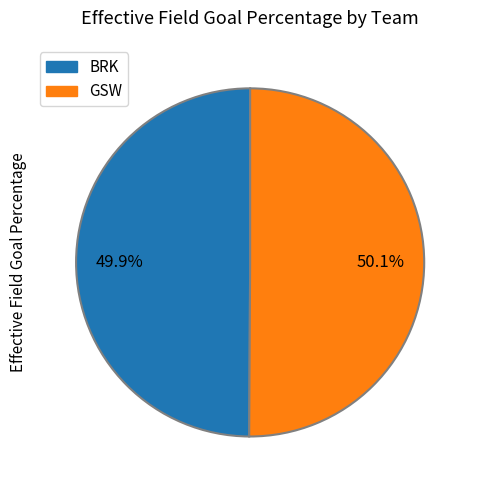

To the nearest percent, what portion does BRK represent?

50%